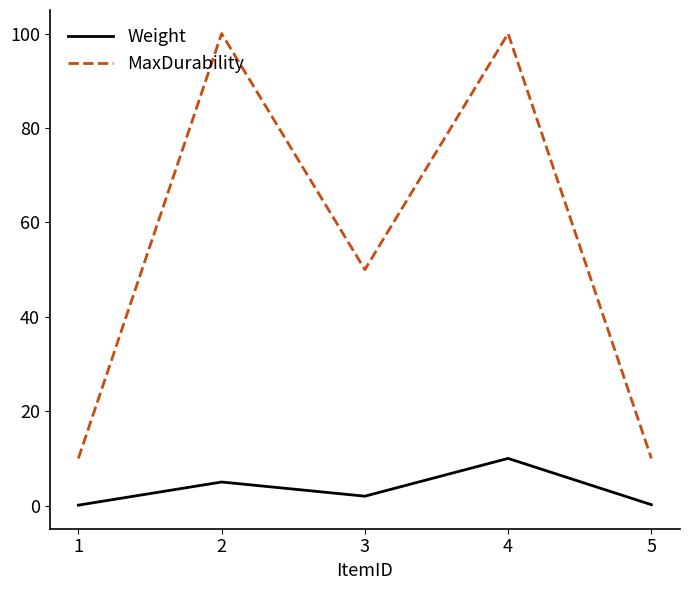

Is this an area chart (filled region under the line)?

No